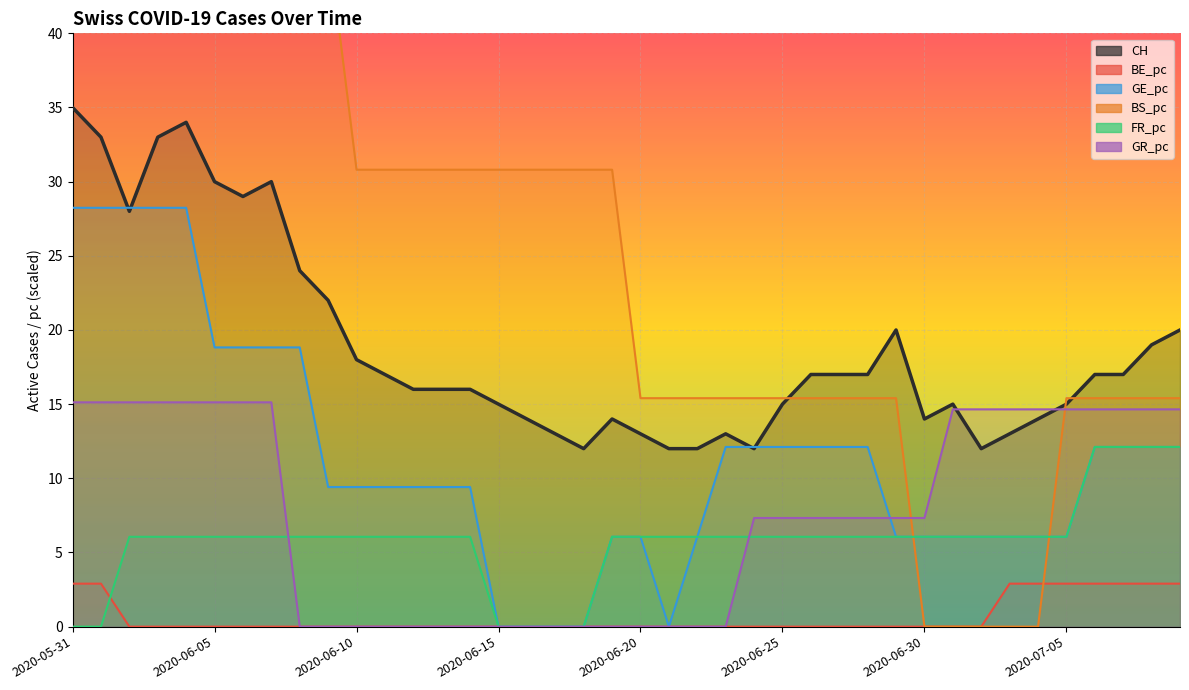

Between 2020-06-11 and 2020-06-23, which series saw the biggest shift?

BS_pc